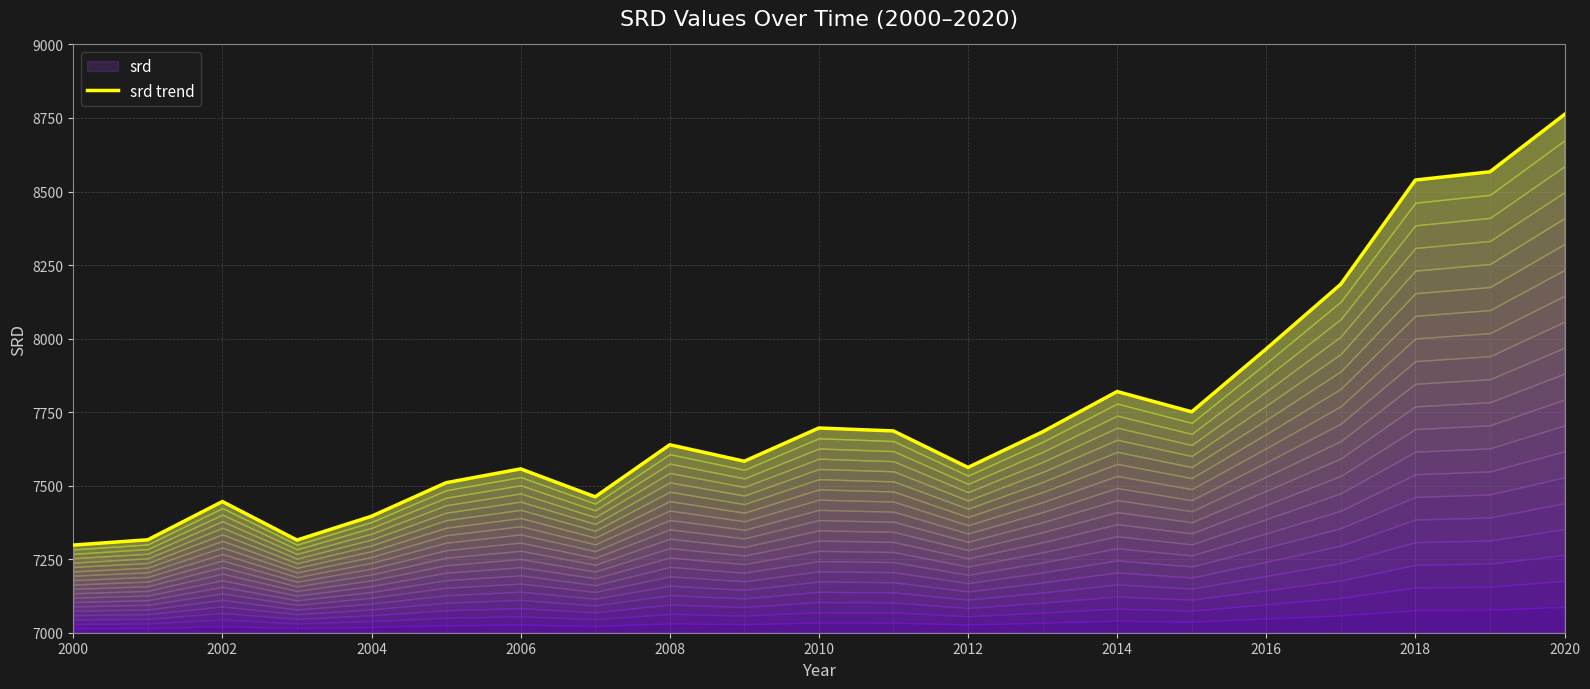

Where is the first local maximum?

2002